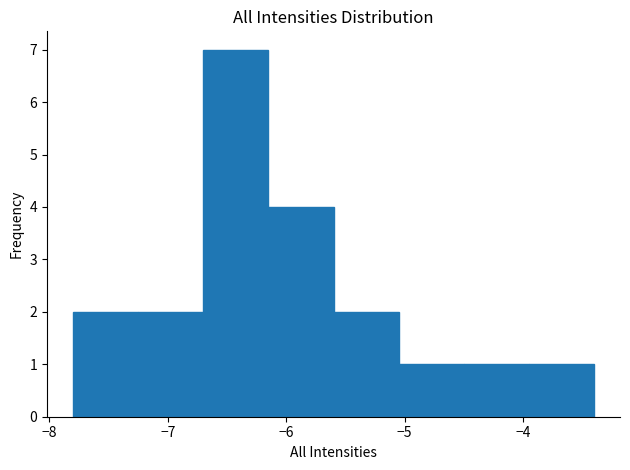

Reading left to right, list every bar in this chart as the range it spans on the x-axis followed by its height. Neither the bar edges nor the heights are printed on the chart, so give them approximately, as read against the axes.

-7.80 to -7.25: 2
-7.25 to -6.70: 2
-6.70 to -6.15: 7
-6.15 to -5.60: 4
-5.60 to -5.05: 2
-5.05 to -4.50: 1
-4.50 to -3.95: 1
-3.95 to -3.40: 1